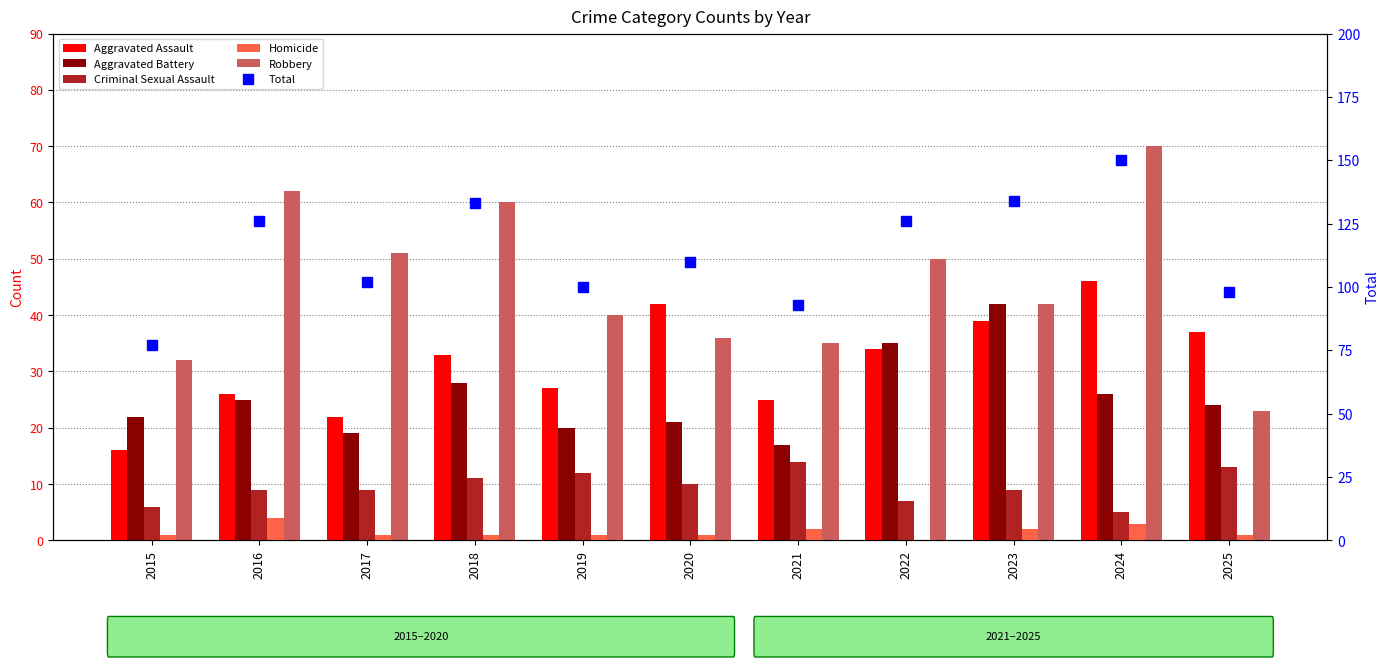

Between 2021 and 2020, which is larger?

2020